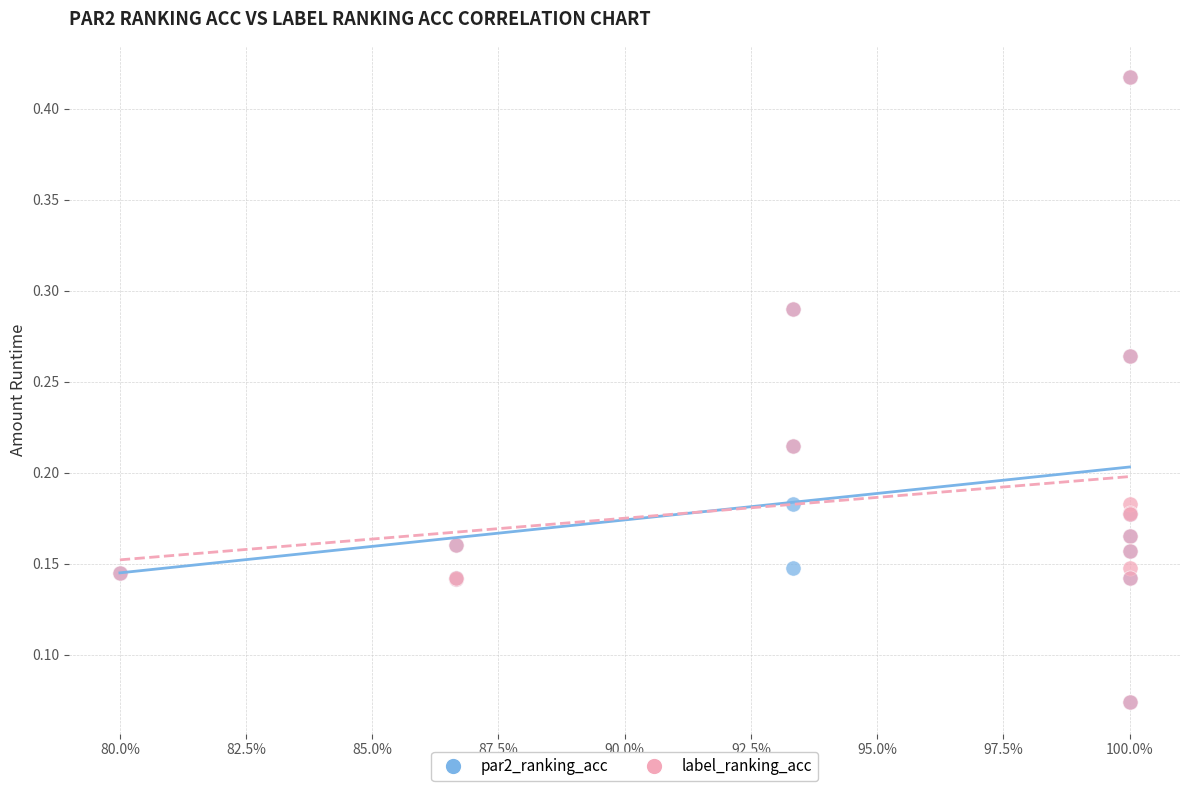

What are all the series names shown in the legend?

par2_ranking_acc, label_ranking_acc